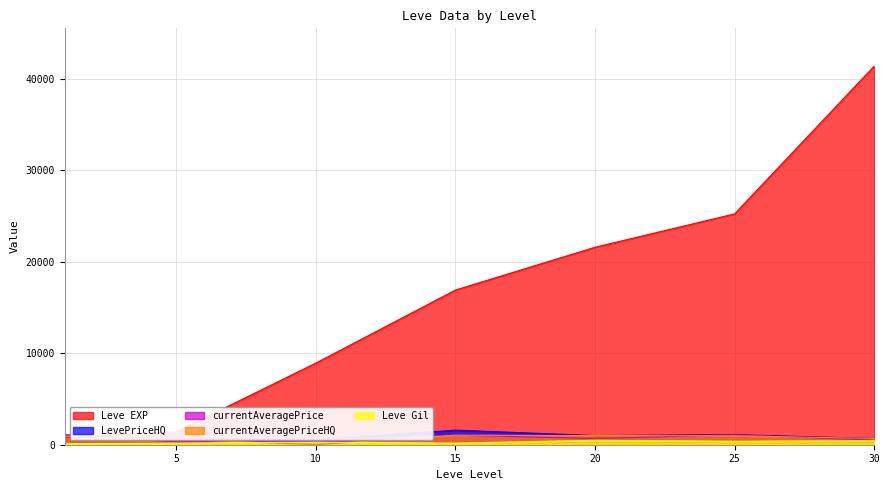

What is the total value across all series at 5?

3089.0